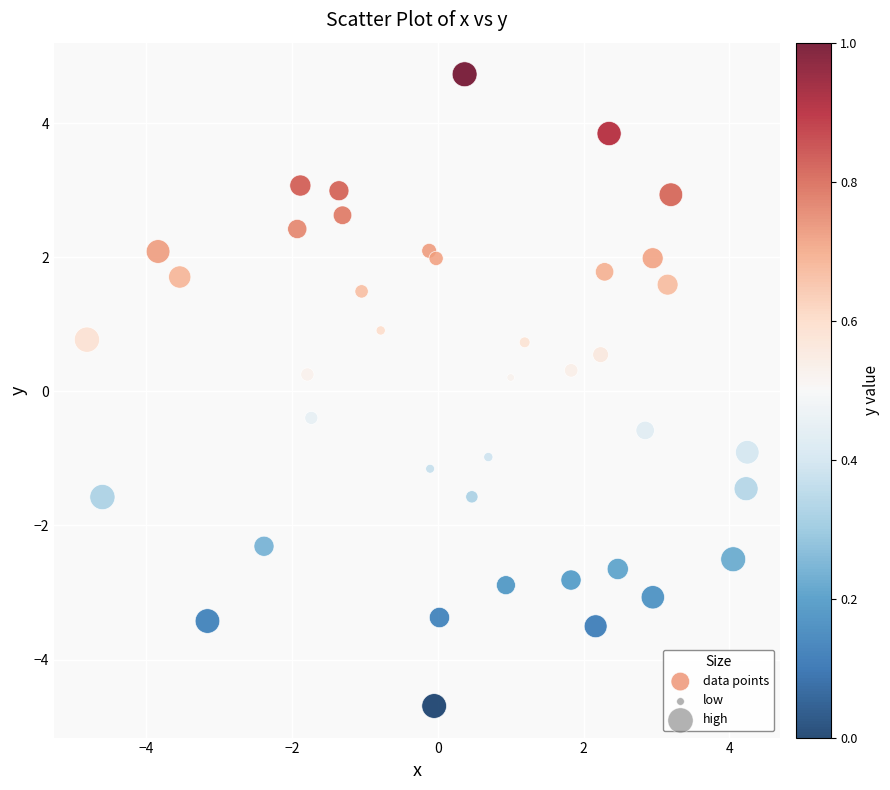

What is the range of X values (max minus min)?

9.1